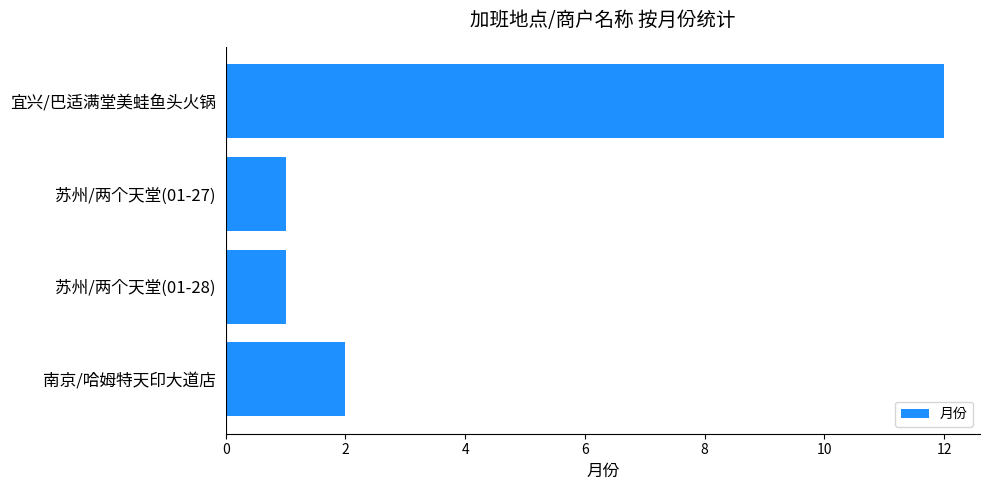

Reading top to bottom, extract all data points from this chart.

12	1	1	2